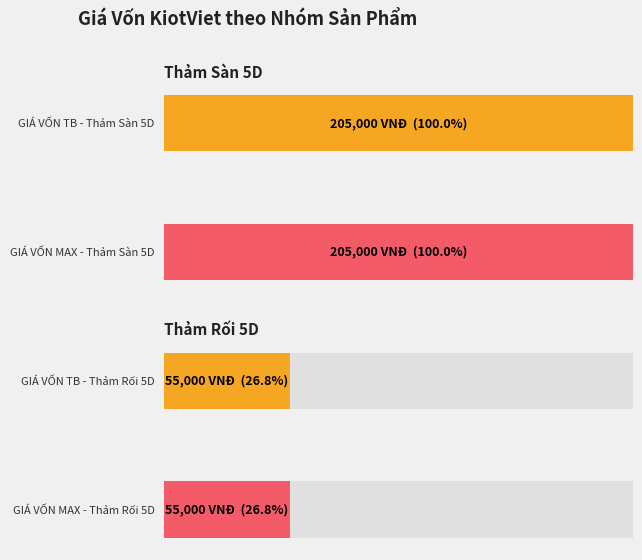

Does the chart contain stacked bars?

No